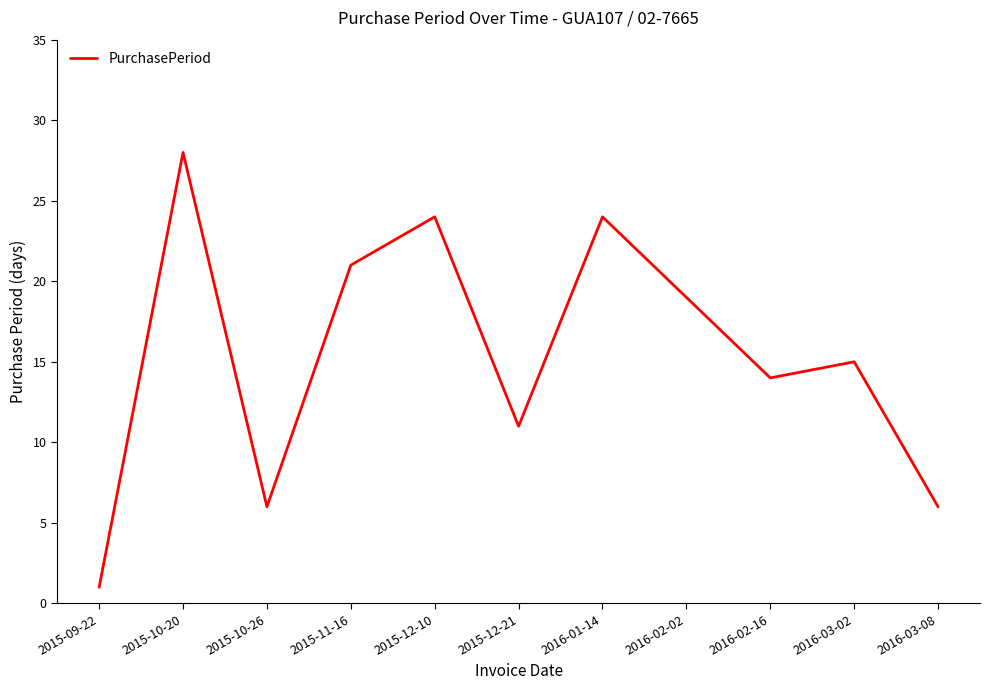

The chart shows a value of 14 at 2016-02-16. True or false?

True